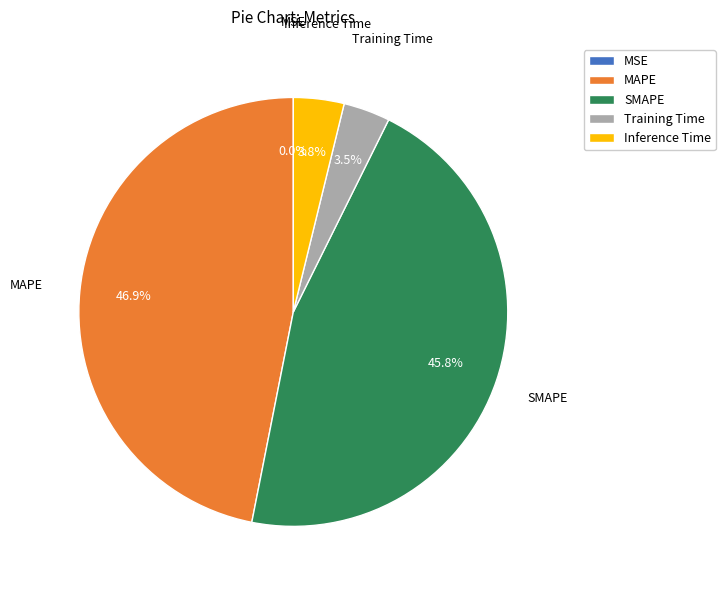

Which category has the biggest portion of the pie?

MAPE